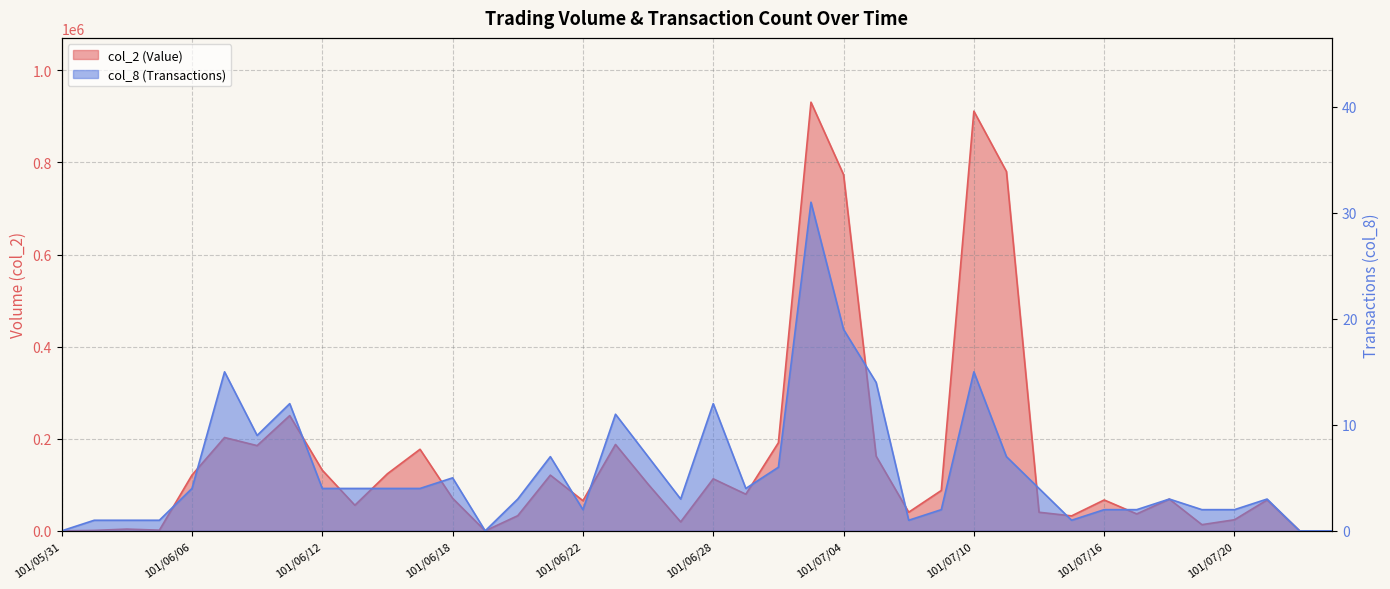

Which series has the largest total across all categories?

col_2